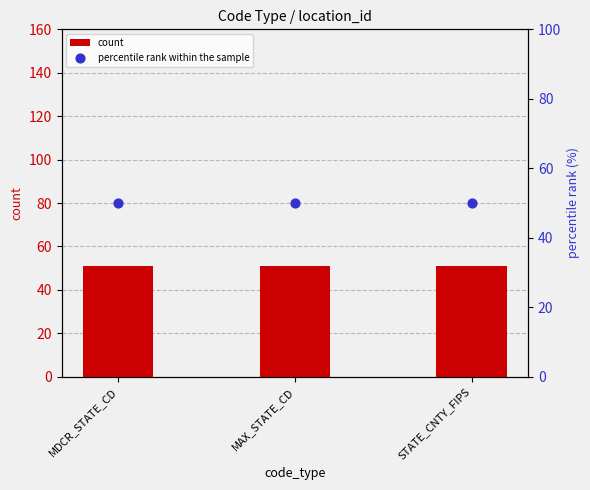

Which series has the largest Y range (max minus min)?

count